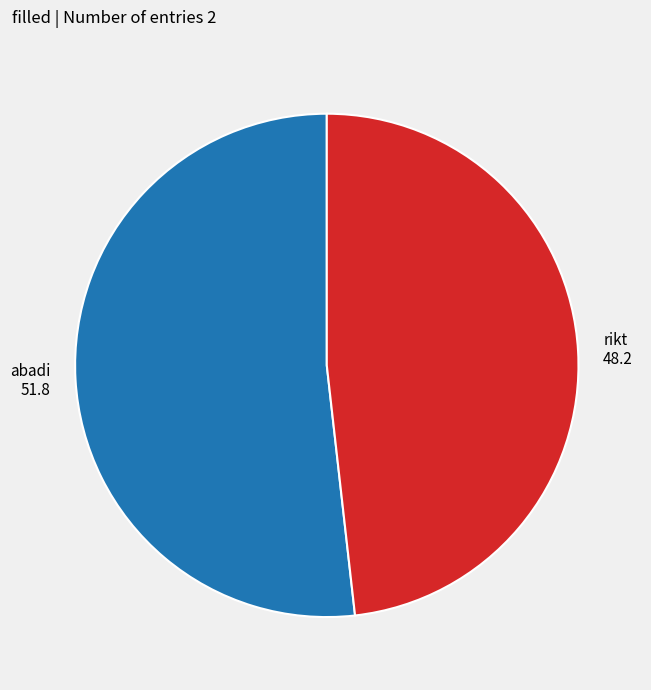

True or false: rikt accounts for 48% of the total.

True